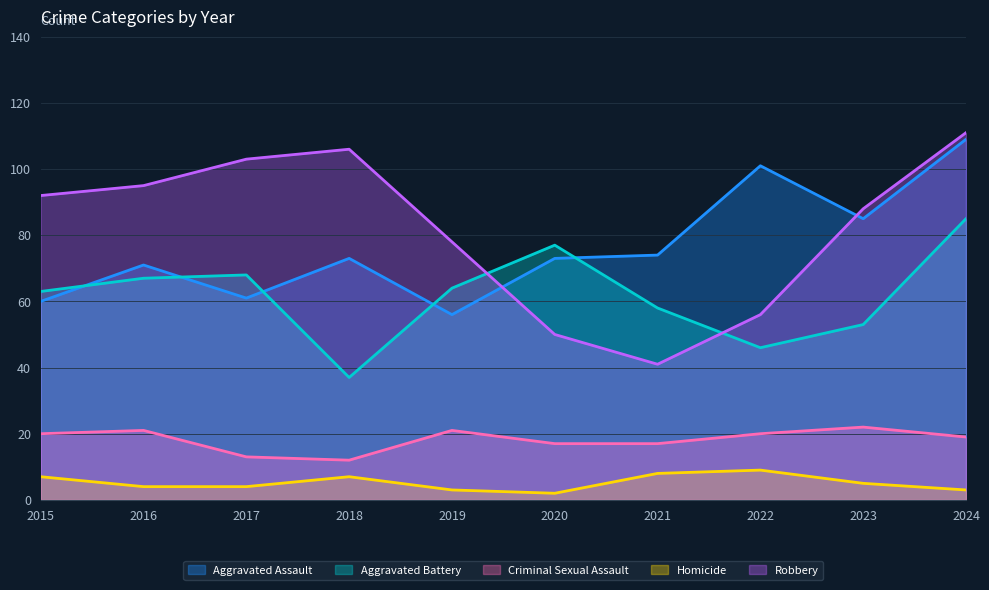

What is the difference between the maximum and second lowest values in the Homicide series?

6